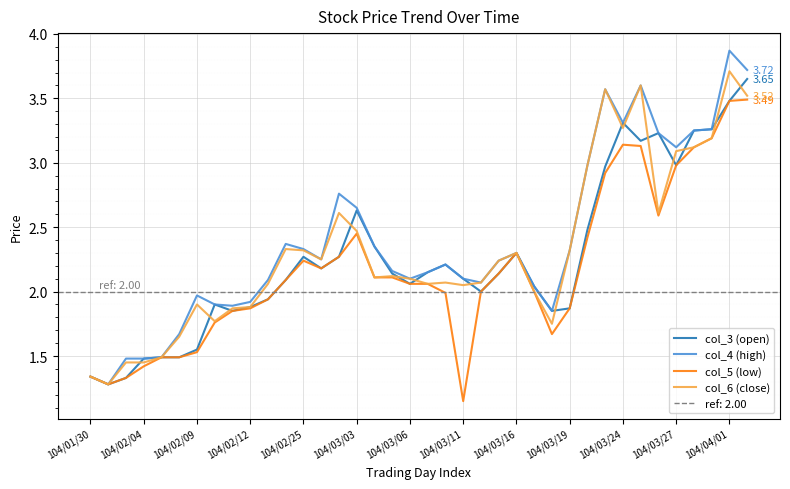

How many values in the col_5 (low) series exceed 2?

21